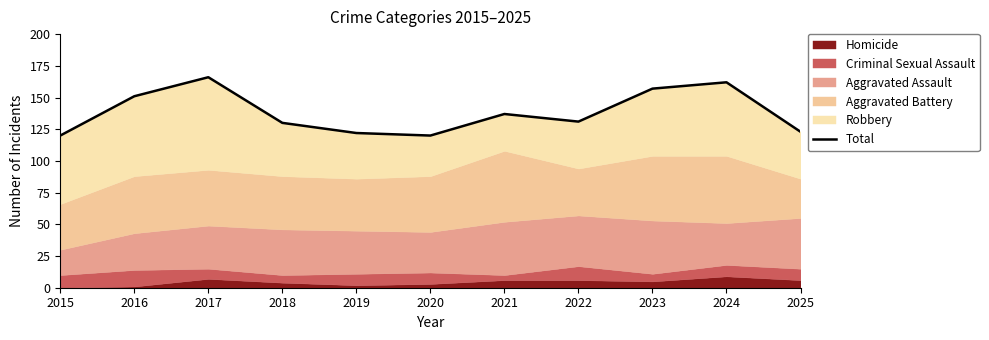

Reading left to right, what are all the values shown in this chart?

2015=120	2016=151	2017=166	2018=130	2019=122	2020=120	2021=137	2022=131	2023=157	2024=162	2025=123